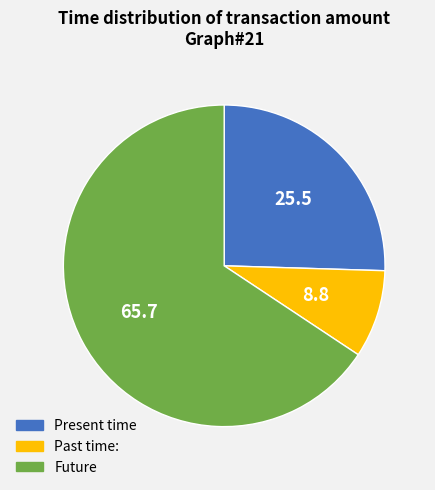

Is there a majority slice in this chart?

Yes